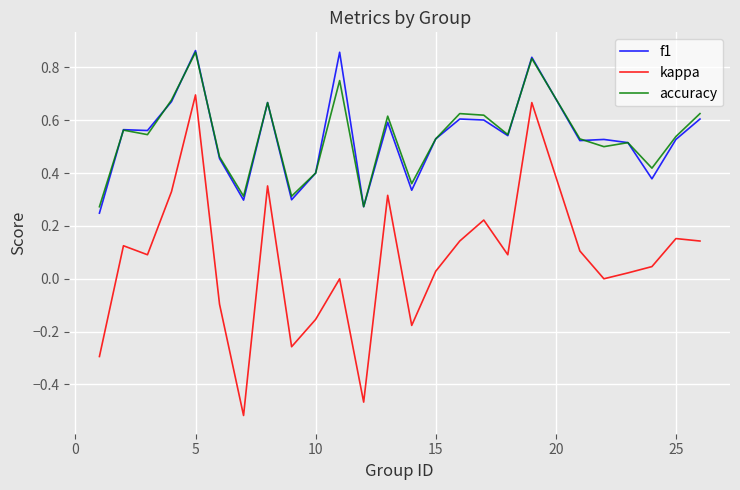

True or false: kappa and accuracy cross at least once.

False